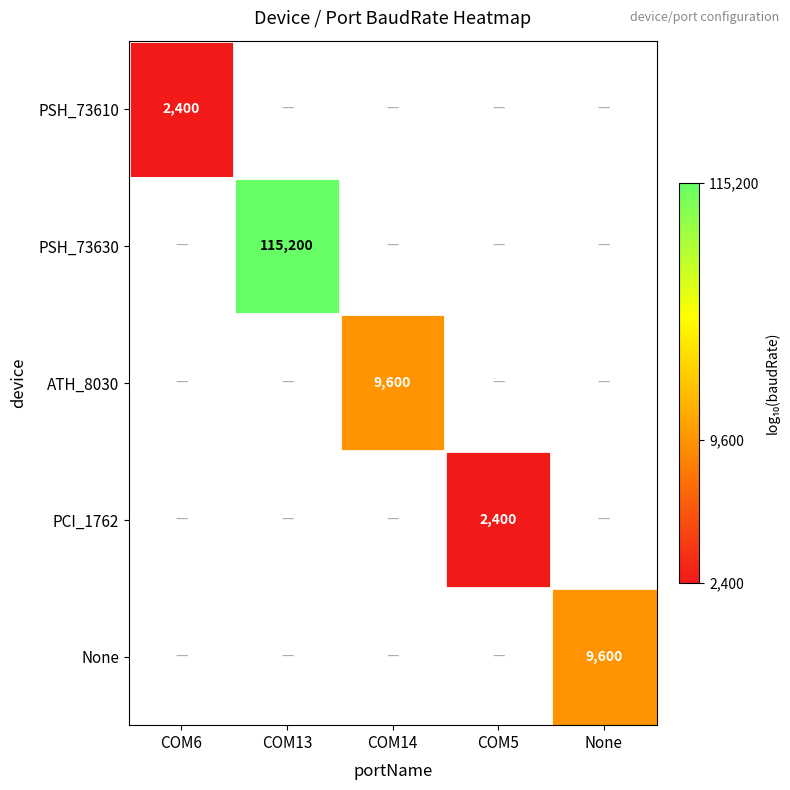

What is the maximum value shown in the chart?

5.1